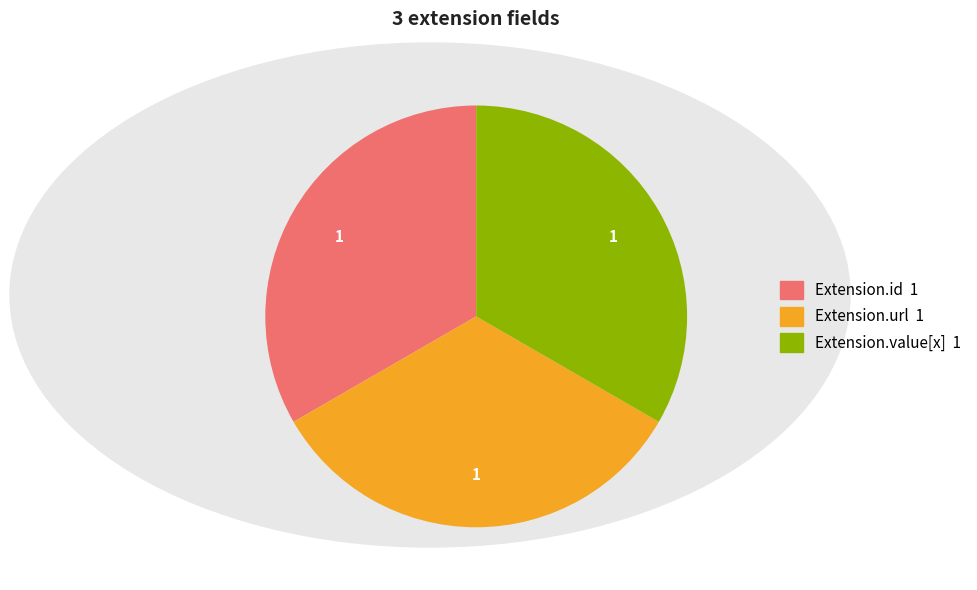

Is there any slice that represents more than half of the pie?

No